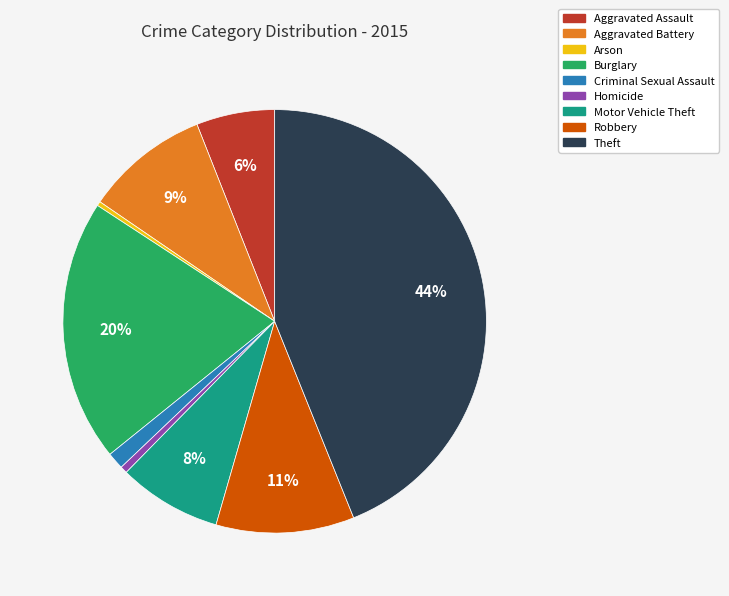

Is Arson the majority of the pie?

No